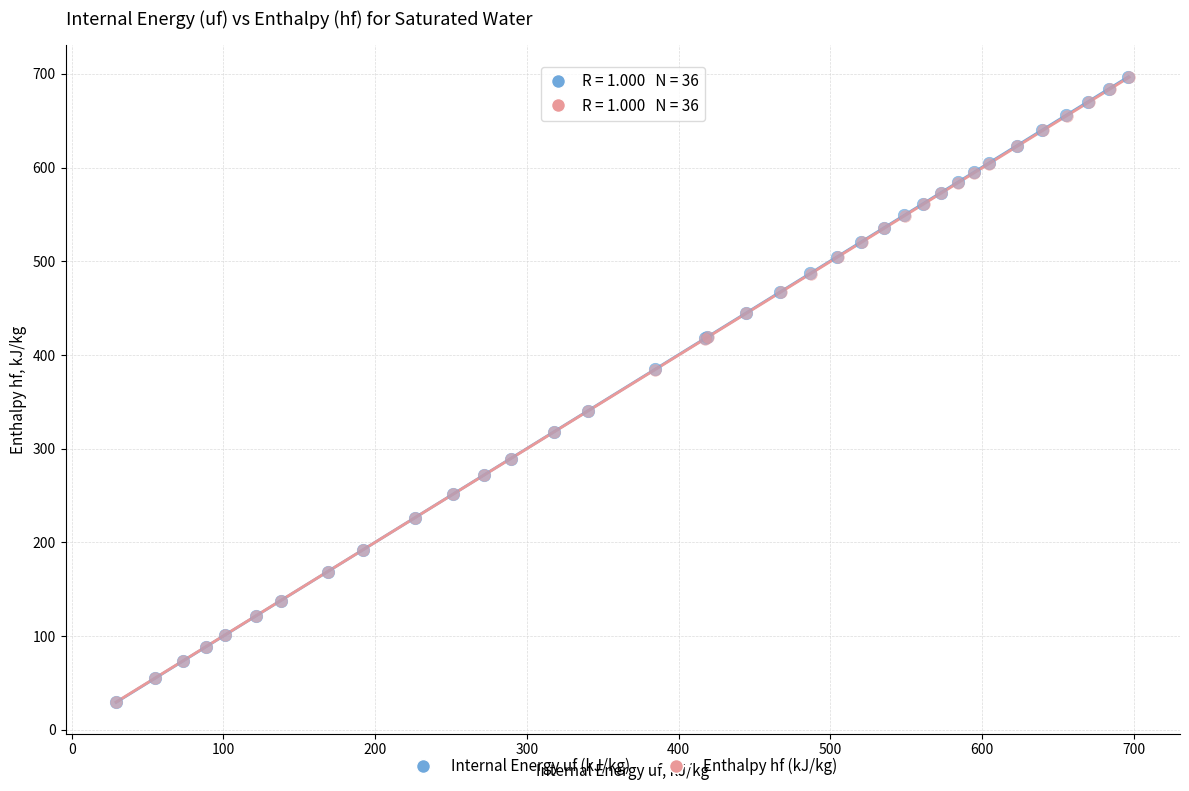

Which series has the largest Y range (max minus min)?

Internal Energy uf (kJ/kg)